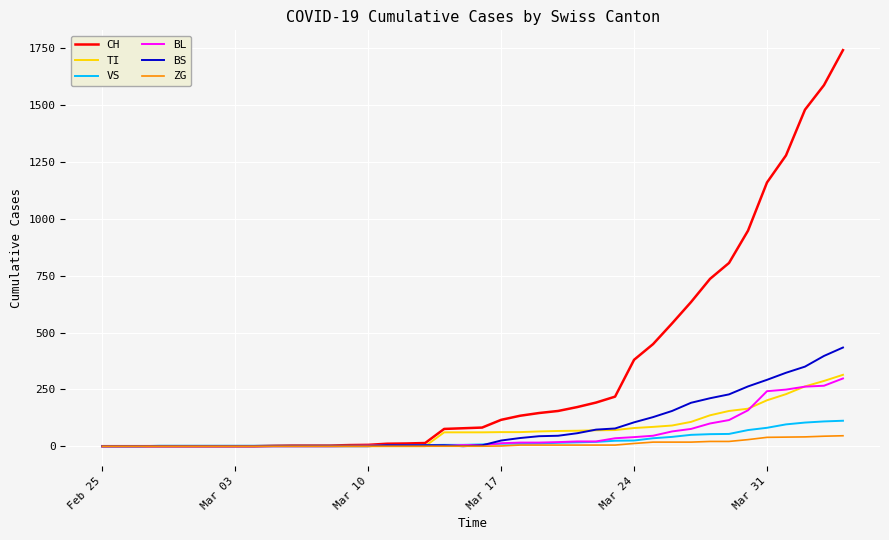

Is this an area chart (filled region under the line)?

No